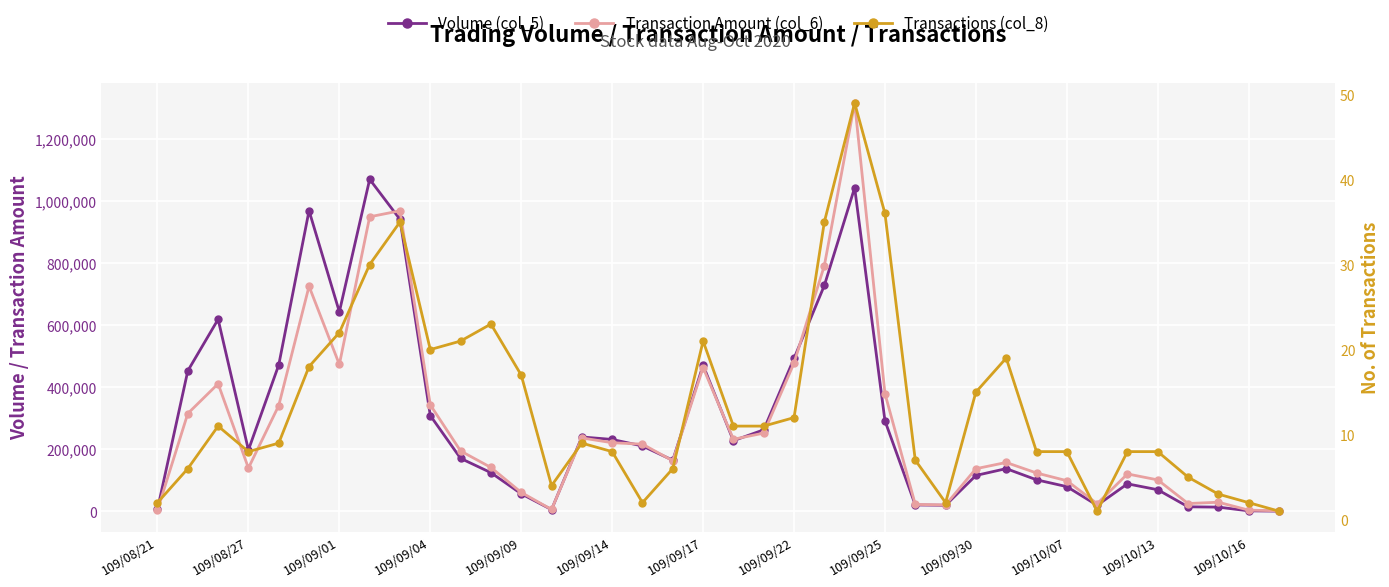

What value does the Transactions (col_8) series have at 28, to the nearest 10?

20